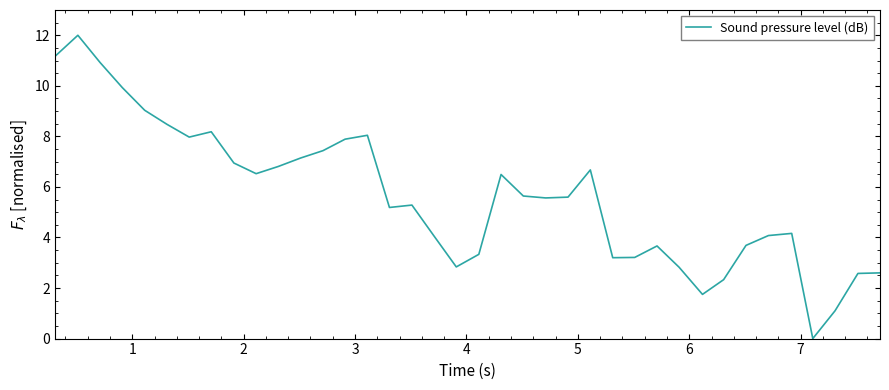

What is the maximum value shown in the chart?

12.0